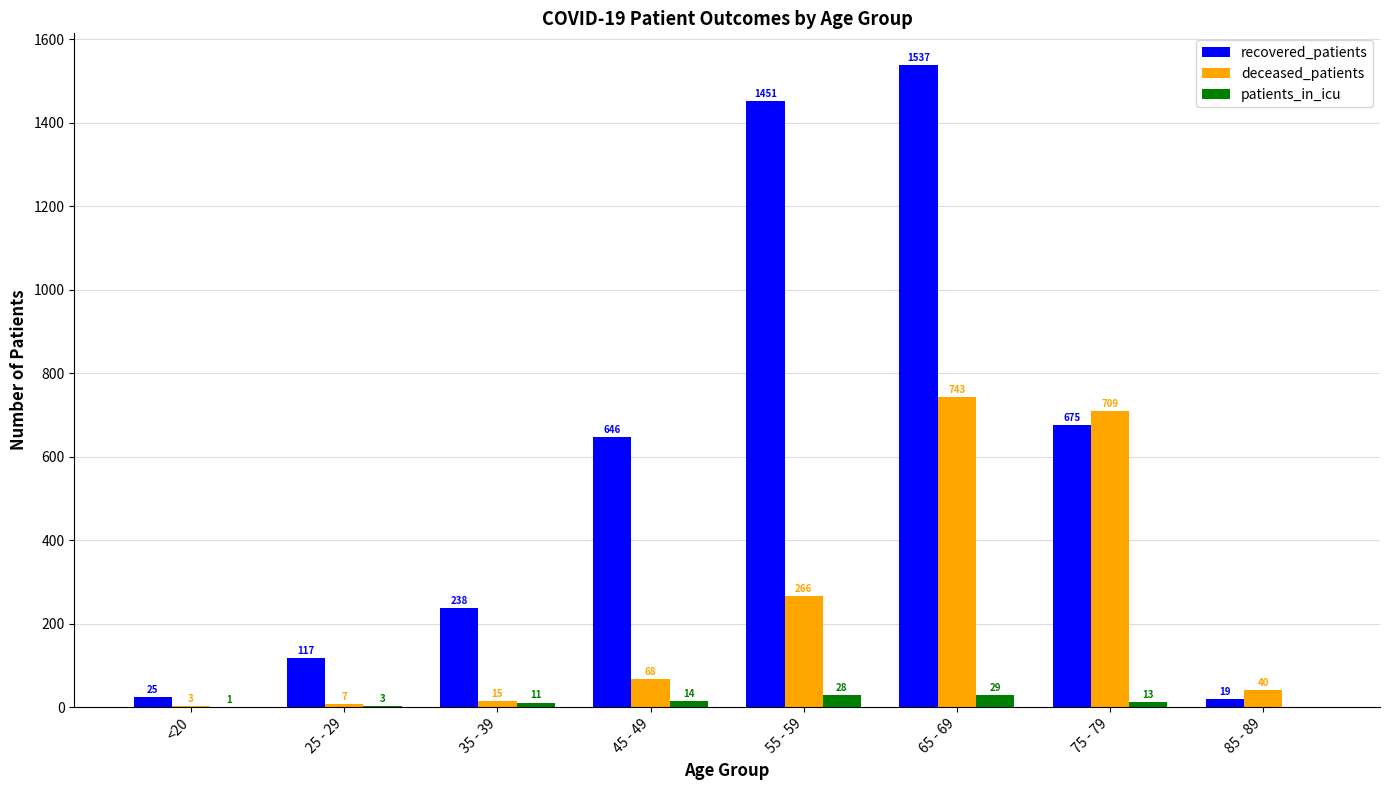

Reading right to left, list all the values displayed in this chart.

recovered_patients: 85 - 89=19	75 - 79=675	65 - 69=1537	55 - 59=1451	45 - 49=646	35 - 39=238	25 - 29=117	<20=25
deceased_patients: 85 - 89=40	75 - 79=709	65 - 69=743	55 - 59=266	45 - 49=68	35 - 39=15	25 - 29=7	<20=3
patients_in_icu: 85 - 89=0	75 - 79=13	65 - 69=29	55 - 59=28	45 - 49=14	35 - 39=11	25 - 29=3	<20=1